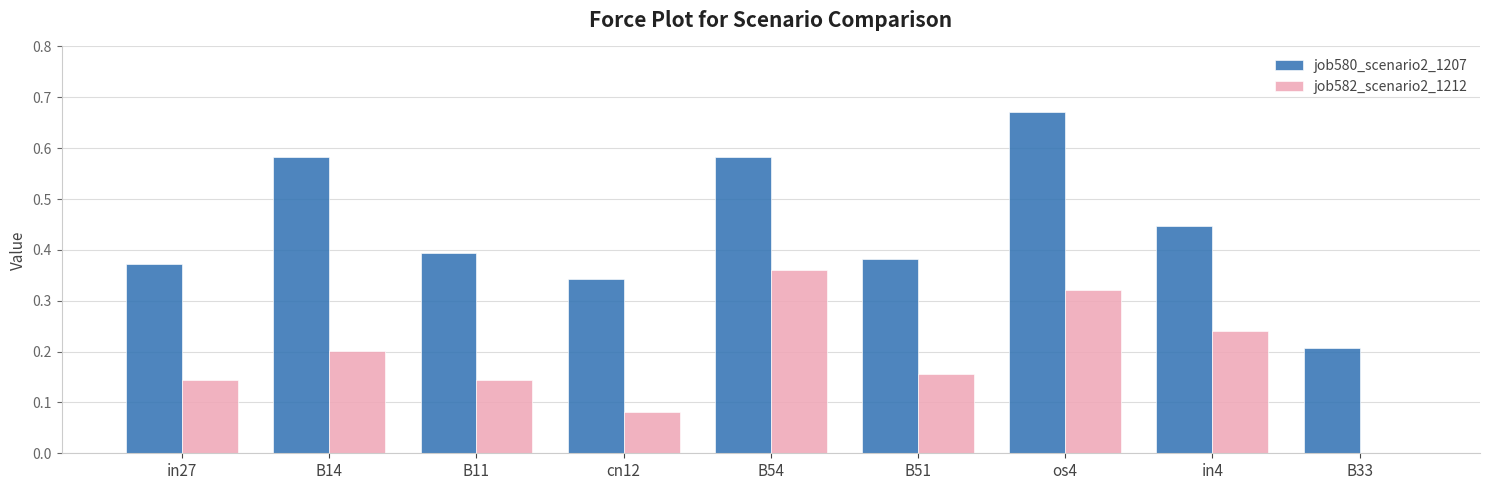

Is it true that job580_scenario2_1207 equals 0.1 at B33?

False